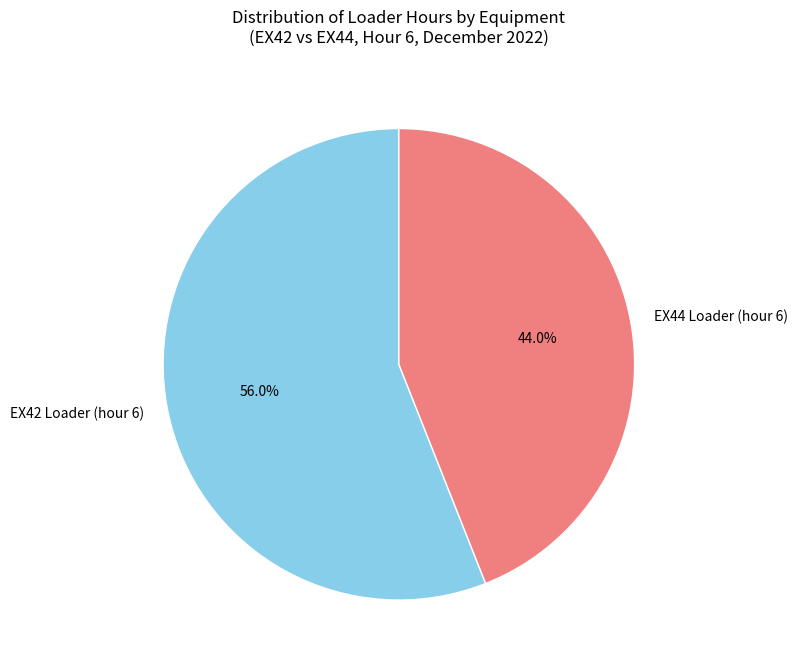

What is the total percentage of EX42 Loader (hour 6) and EX44 Loader (hour 6)?

100.0%